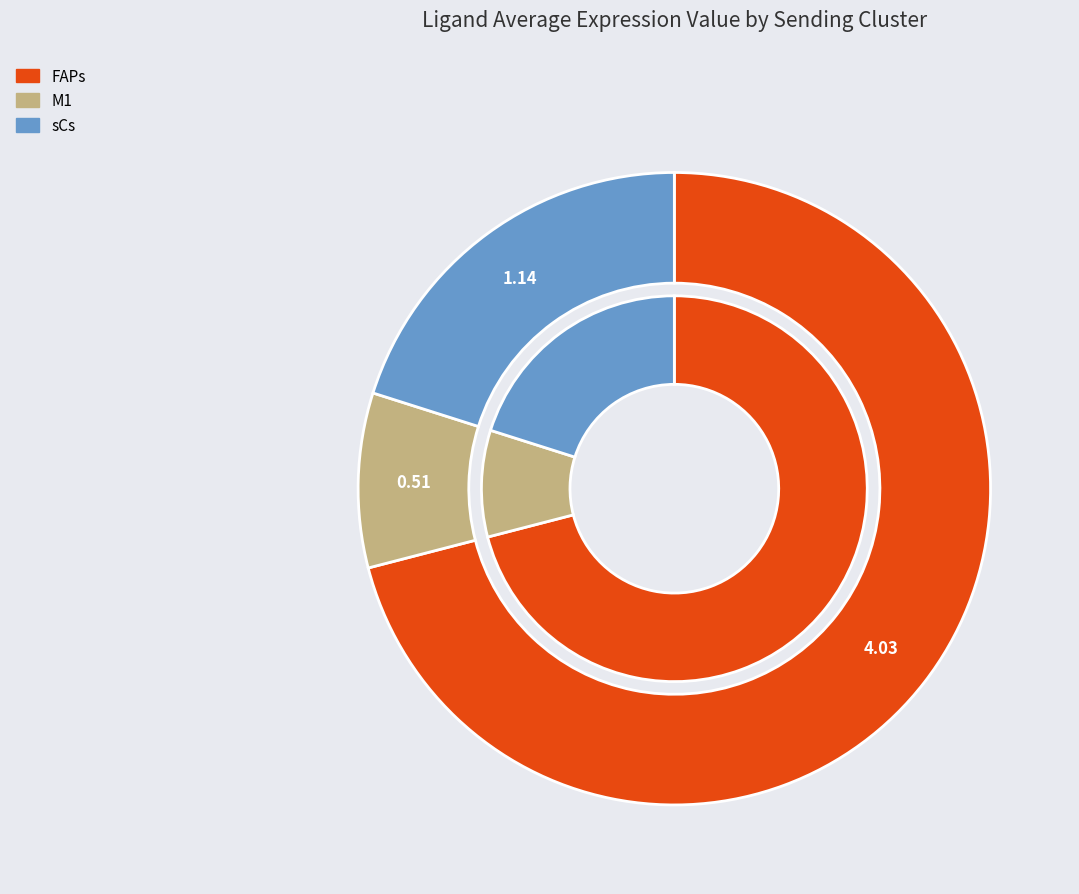

To the nearest percent, what percentage of the pie is sCs?

20%